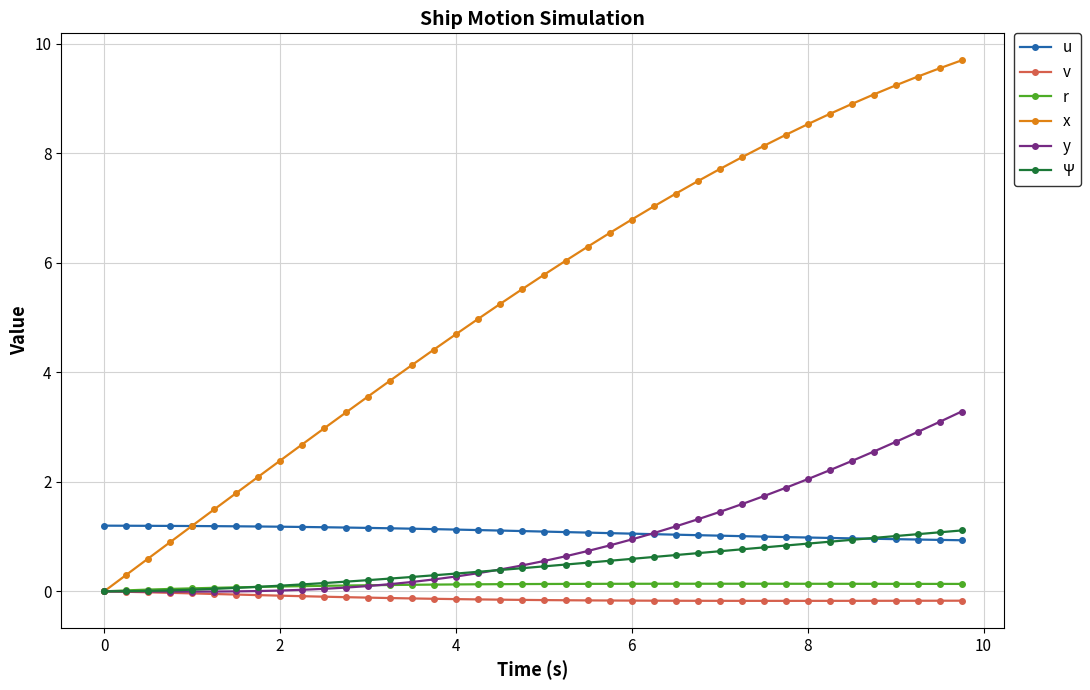

What is the greatest value displayed?

9.7